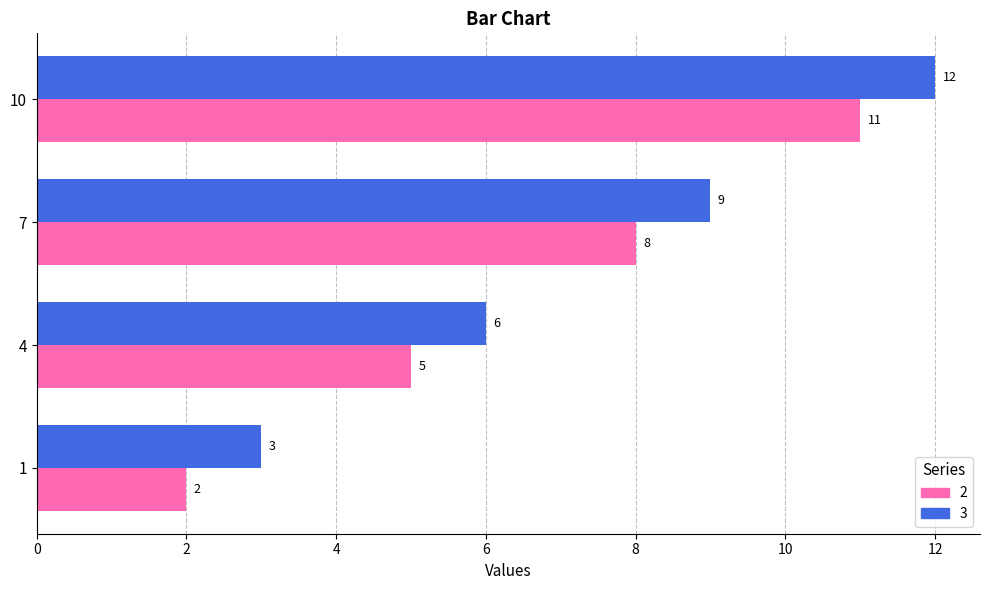

The 3 series shows 1 at 1. True or false?

False